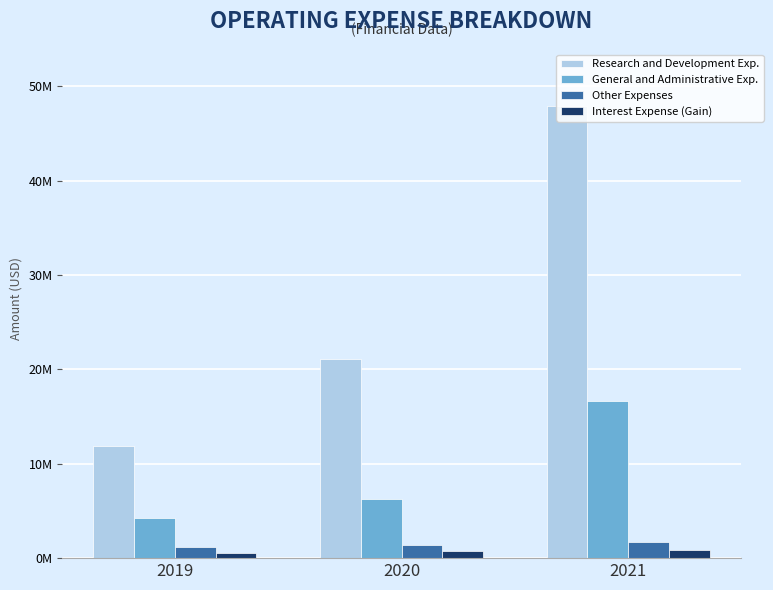

Does the chart contain stacked bars?

No